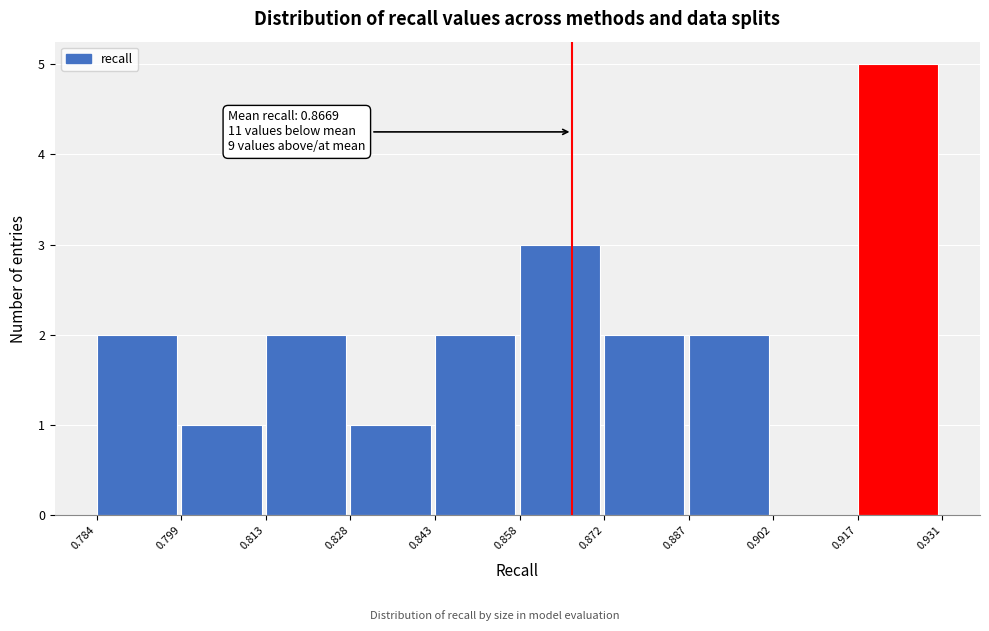

Which range on the x-axis has the tallest bar?

0.917 to 0.931